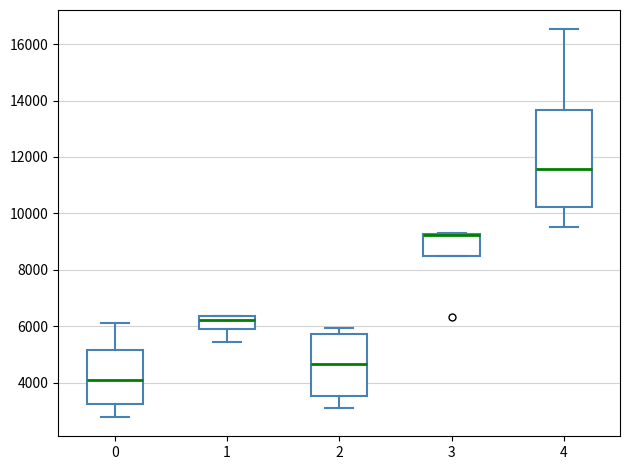

Reading left to right, read every box against the y-axis: the position of its median line, the range the box covers, and the ends of its whiskers. The values are not printed on the chart, so give them approximately, as read against the axis.

0: median 4200, box 3200 to 5200, whiskers 2800 to 6000
1: median 6200, box 6000 to 6400, whiskers 5400 to 6400
2: median 4600, box 3600 to 5800, whiskers 3200 to 6000
3: median 9200 (drawn on the box's upper edge), box 8400 to 9200, whiskers 8400 to 9200
4: median 11600, box 10200 to 13600, whiskers 9600 to 16600